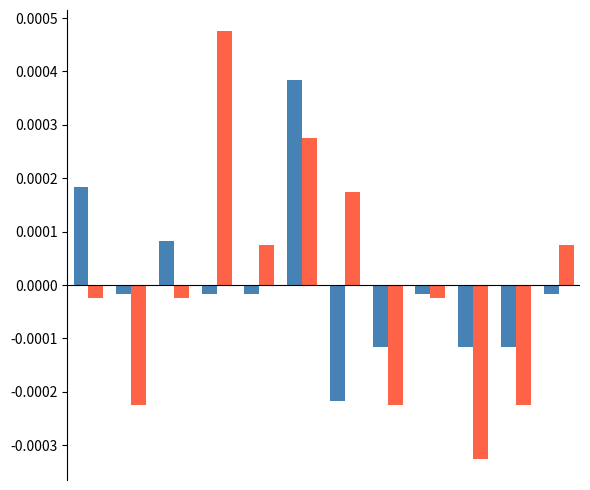

How many series are shown in this chart?

2